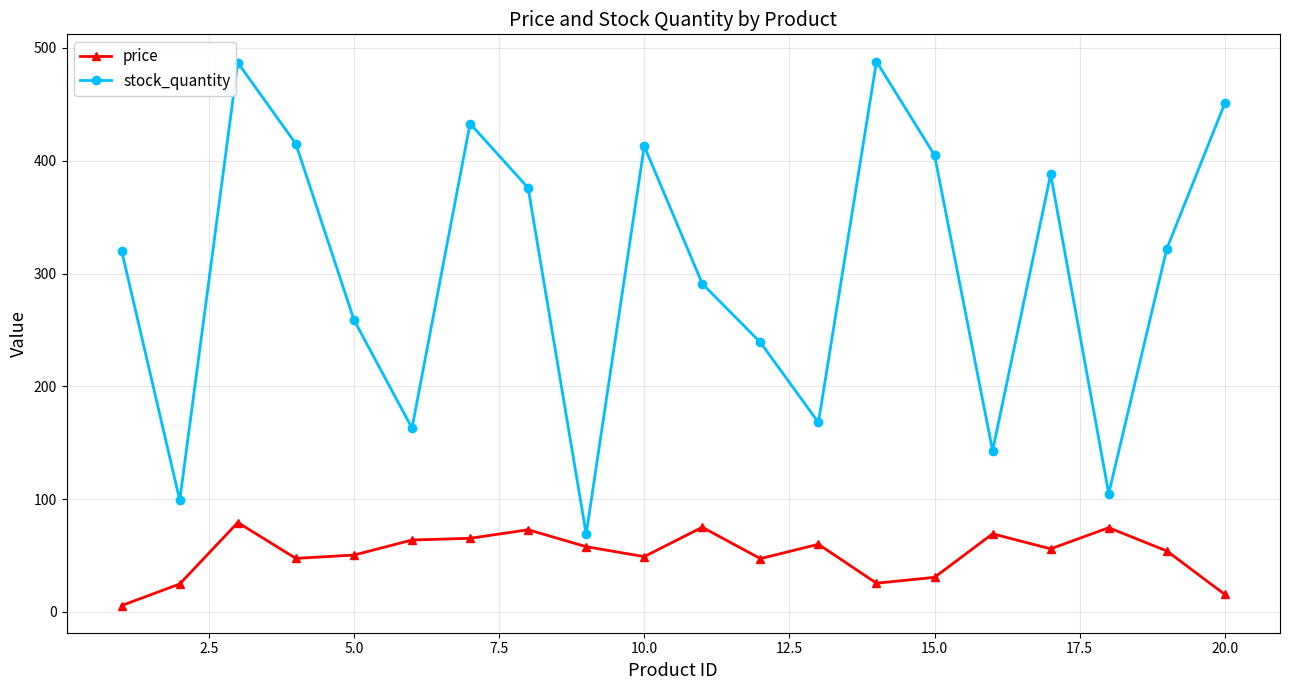

What is the difference between the maximum and minimum values in the price series?

73.6